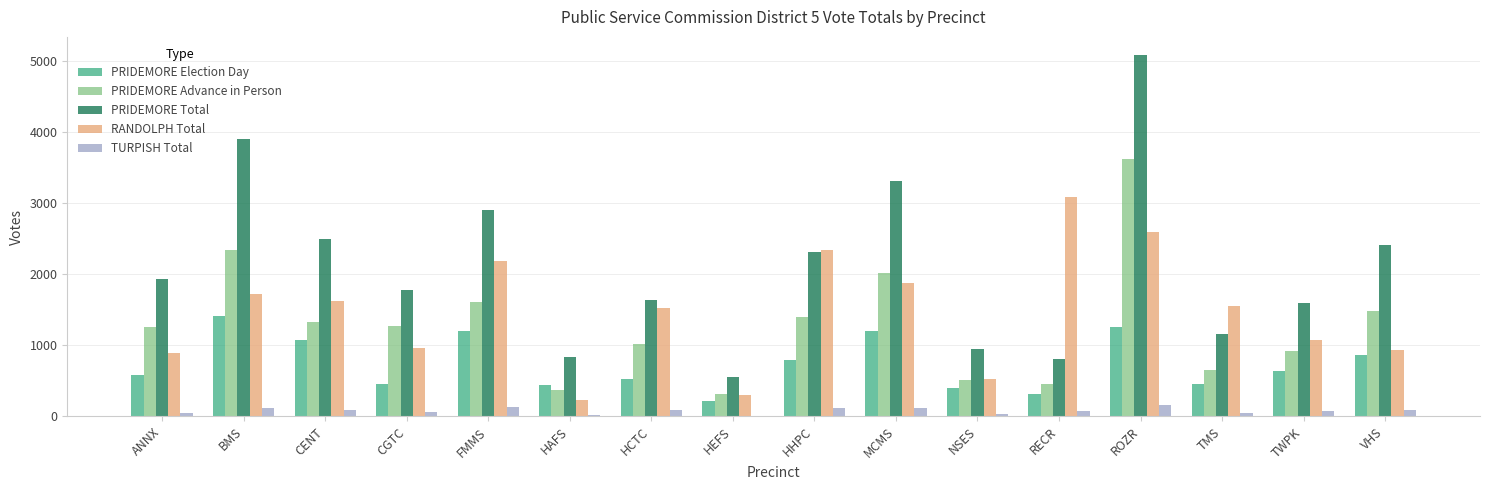

Is the value of TURPISH Total at BMS greater than the value of PRIDEMORE Advance in Person at BMS?

No